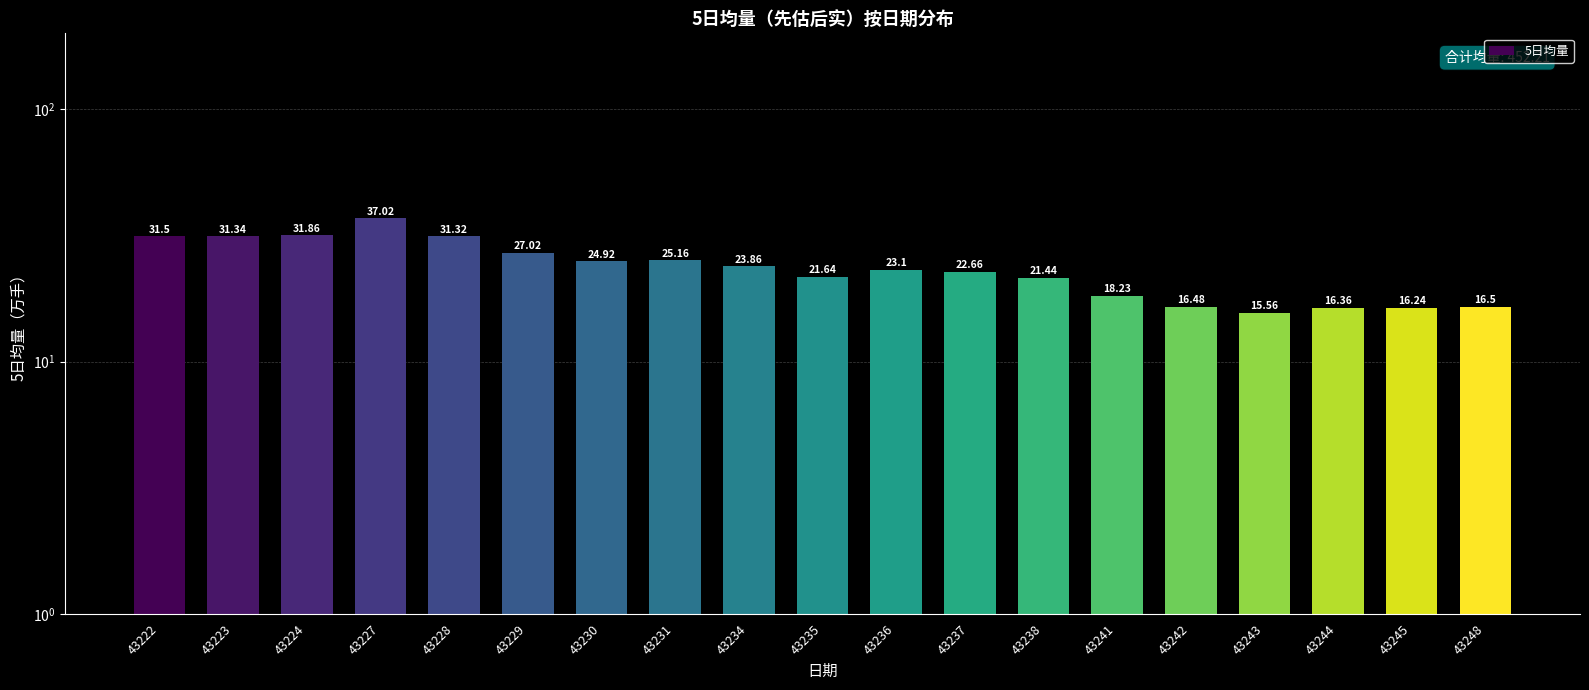

How many bars are there in total?

19